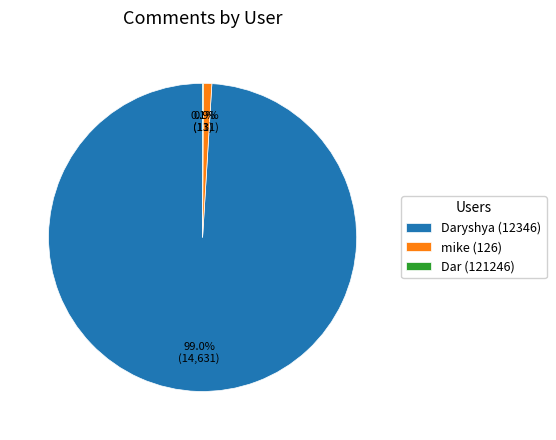

True or false: mike (126) accounts for 1% of the total.

True